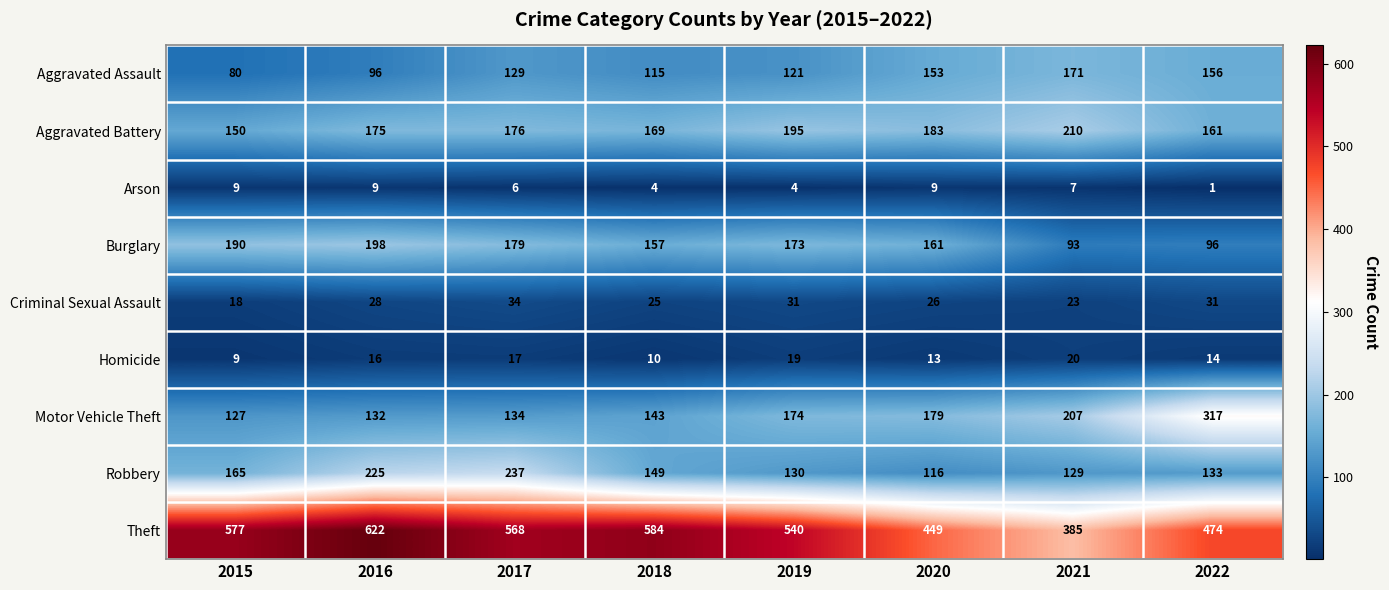

How many series are shown in this chart?

9